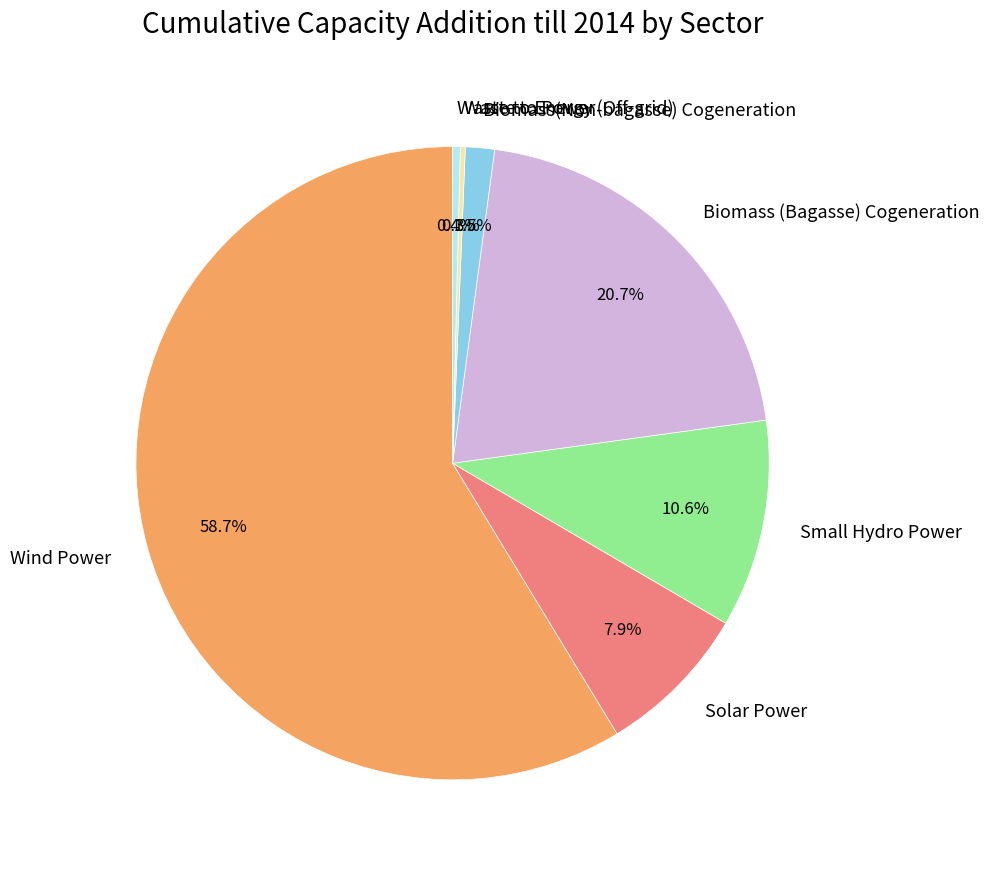

Do Wind Power and Biomass (Bagasse) Cogeneration together represent more than half of the pie?

Yes